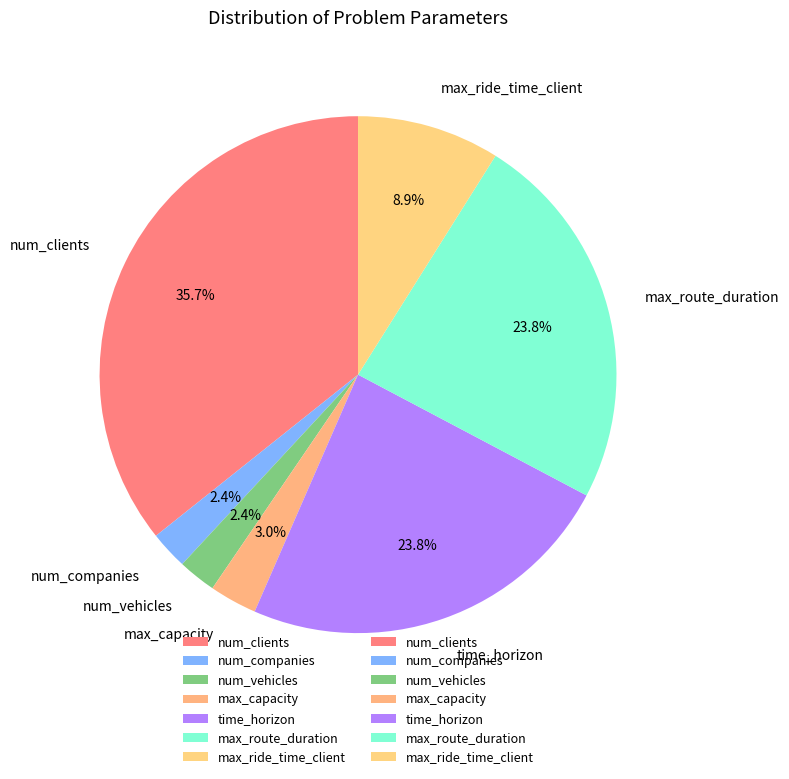

How many slices are in this pie chart?

7